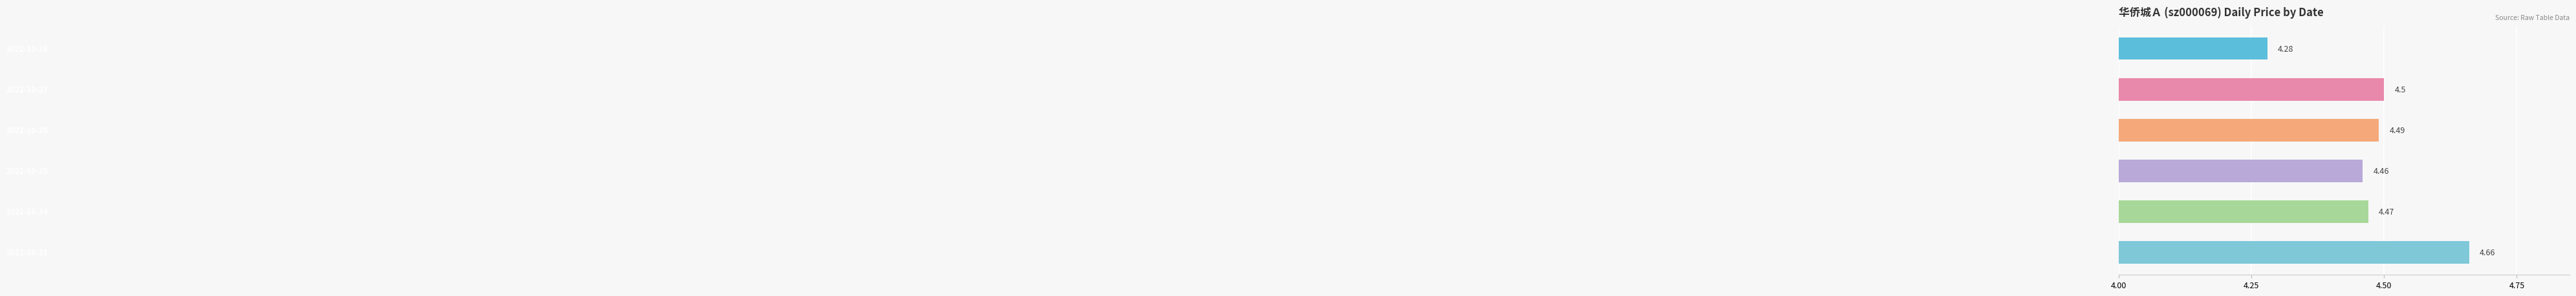

What is the difference between the maximum and minimum values?

0.4